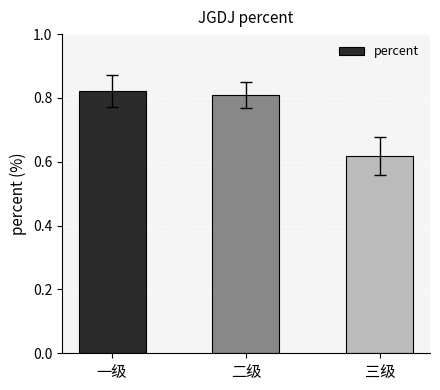

What is the sum of all values?

2.2